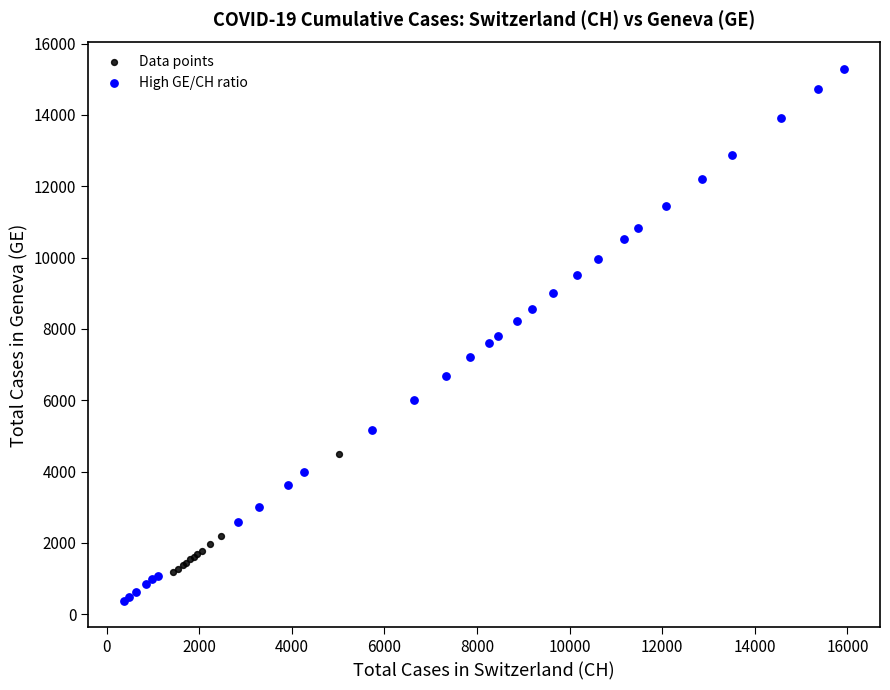

Which series reaches the minimum Y coordinate?

High GE/CH ratio